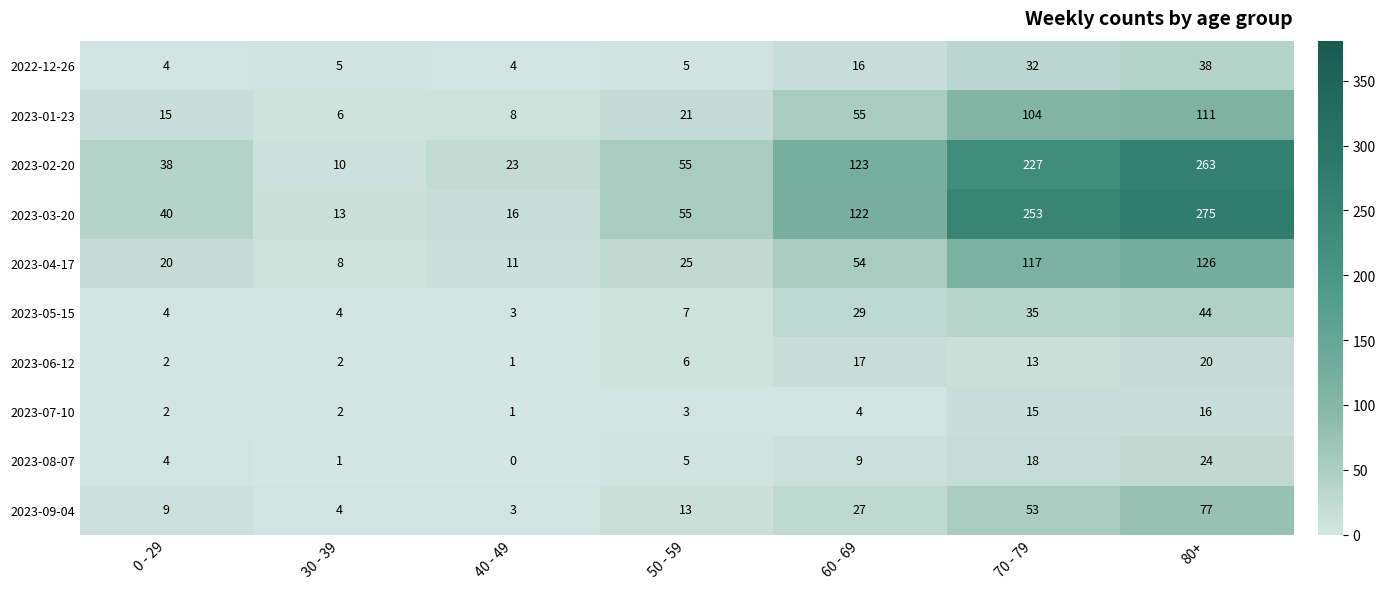

Rank the series at 60 - 69 from lowest to highest value.

2023-07-10, 2023-08-07, 2022-12-26, 2023-06-12, 2023-09-04, 2023-05-15, 2023-04-17, 2023-01-23, 2023-03-20, 2023-02-20